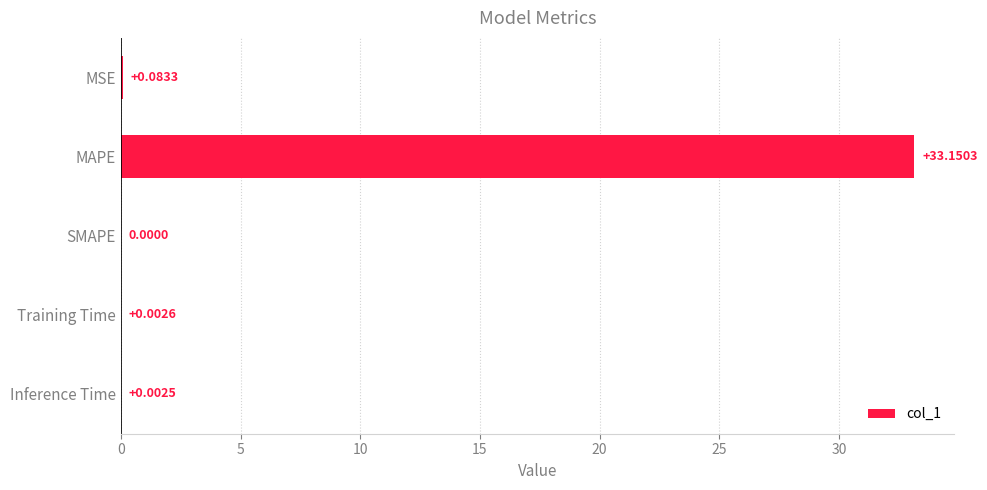

Which category has the highest value across all series?

MAPE